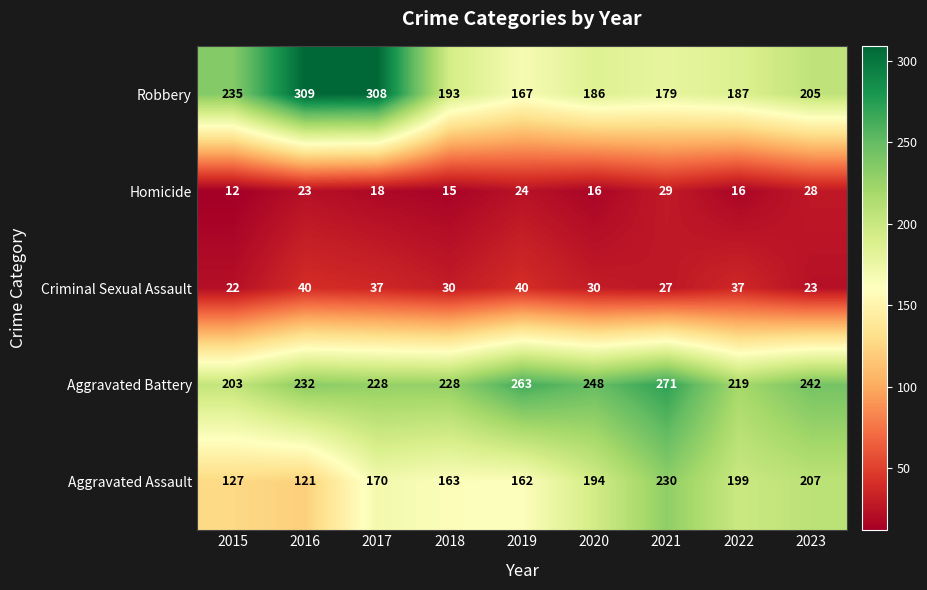

Which series has the largest total across all categories?

Aggravated Battery